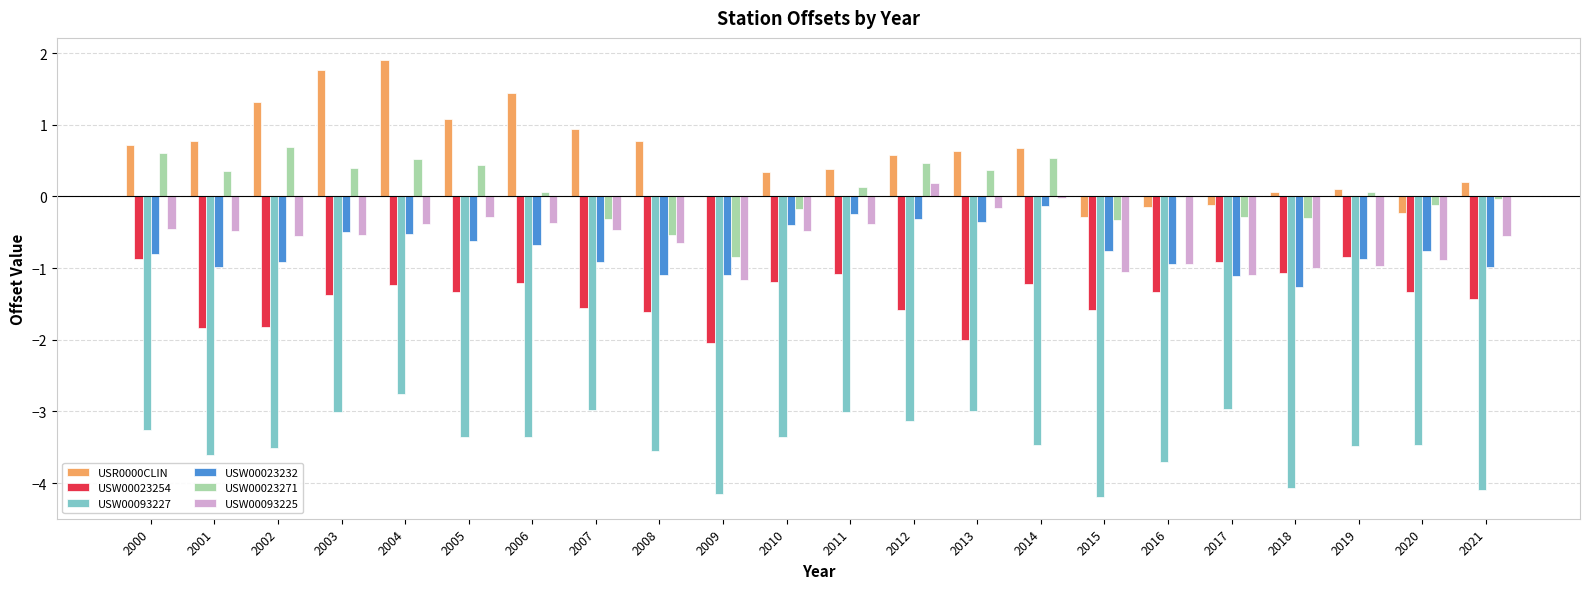

At which category is the sum across all series the highest?

2004